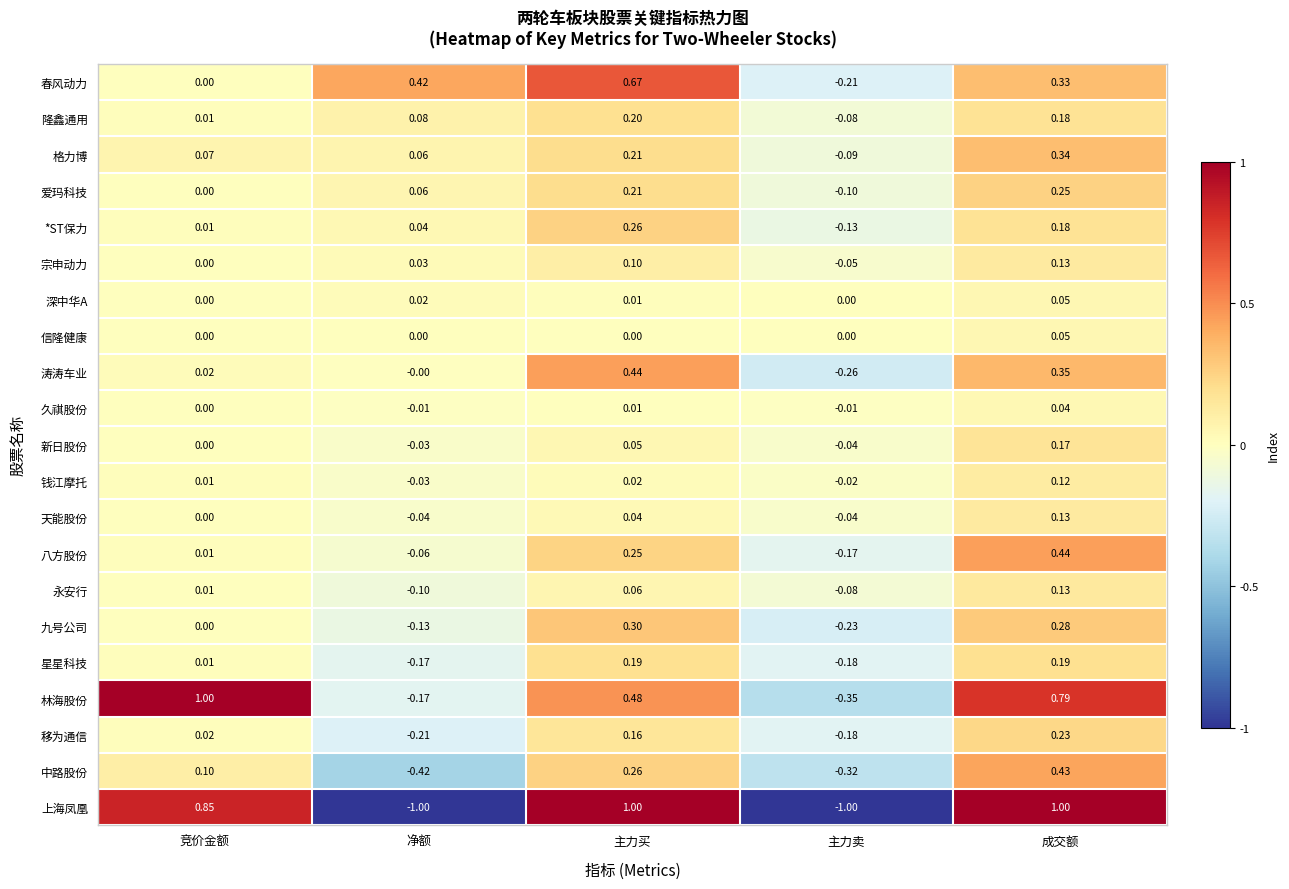

List the labels in order of 新日股份 value, smallest first.

主力卖, 净额, 竞价金额, 主力买, 成交额